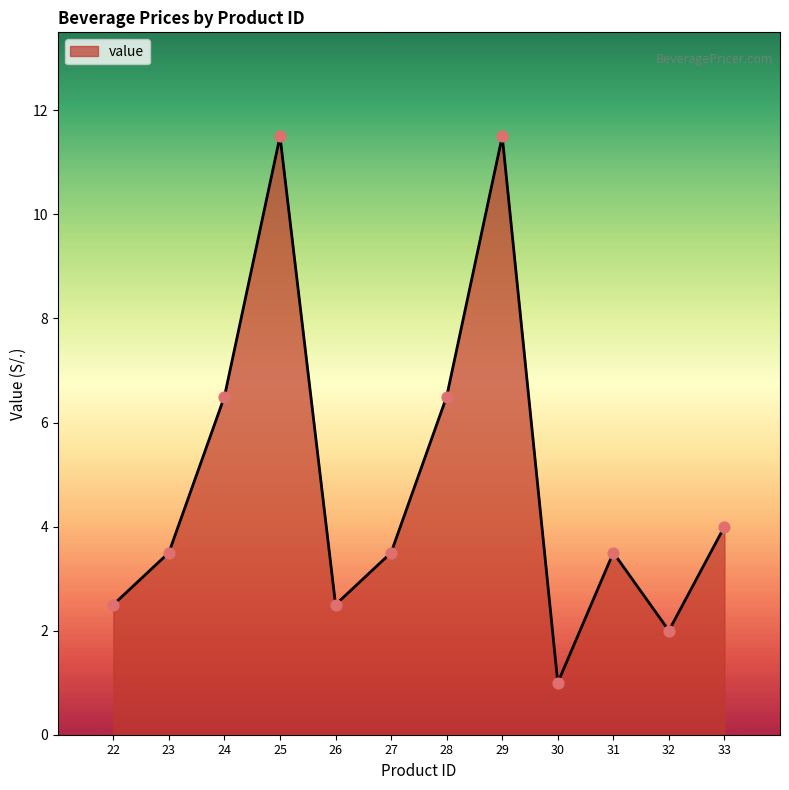

What is the ratio of the value at 32 to the value at 28?

0.3